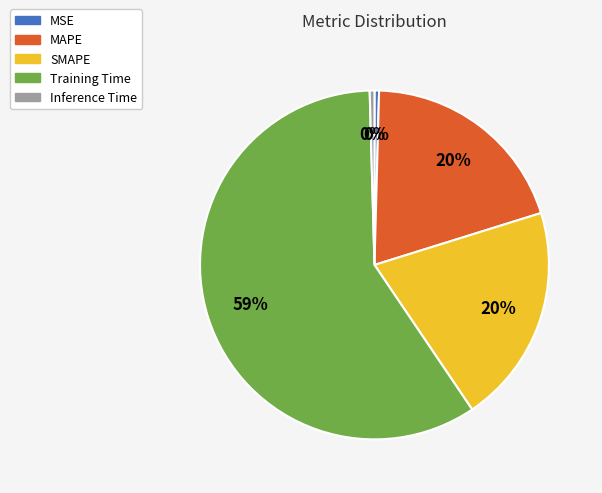

The MAPE slice represents 29% of the pie. True or false?

False